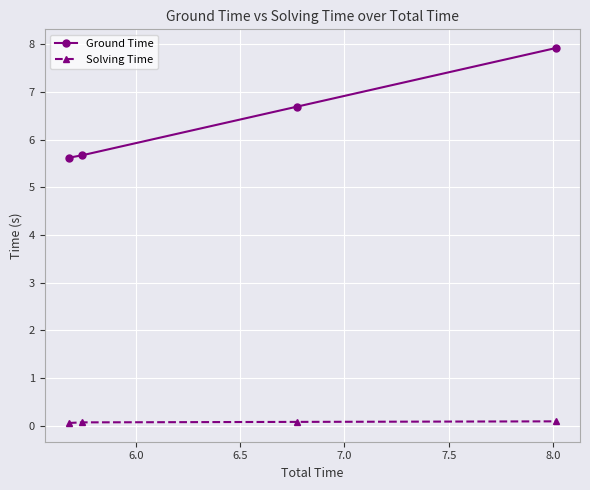

Which series has the largest total across all categories?

Ground Time